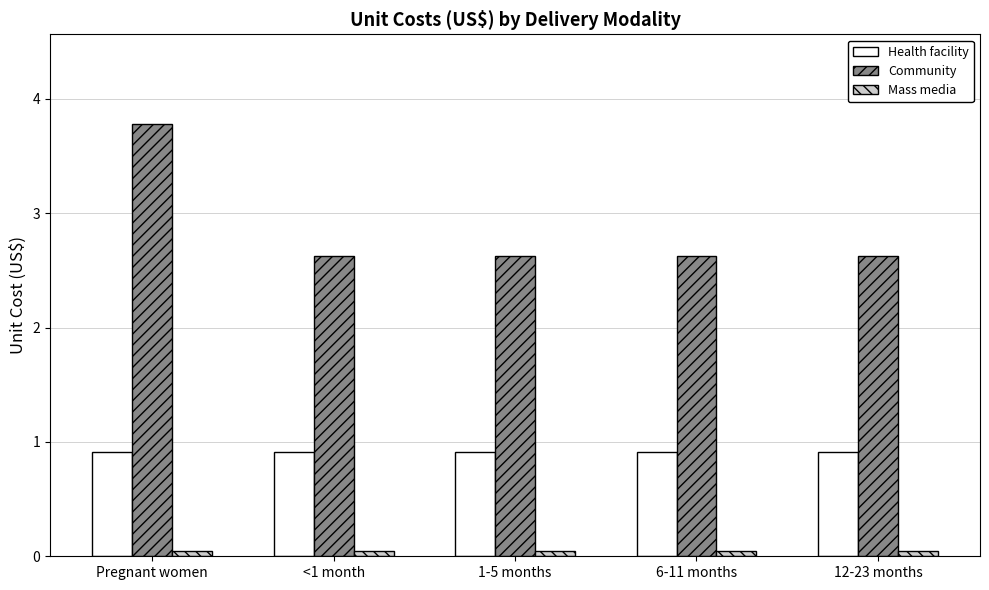

The Health facility series shows 1.4 at Pregnant women. True or false?

False